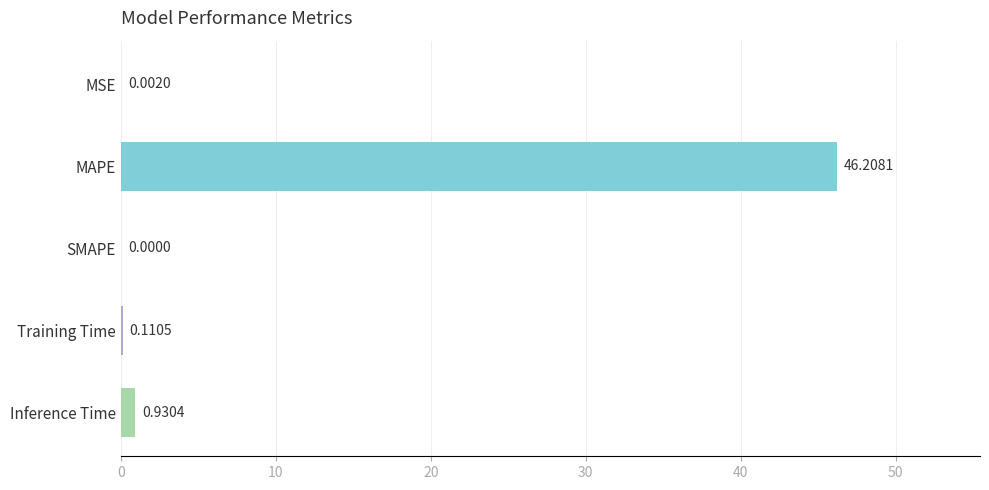

Are the bars horizontal?

Yes